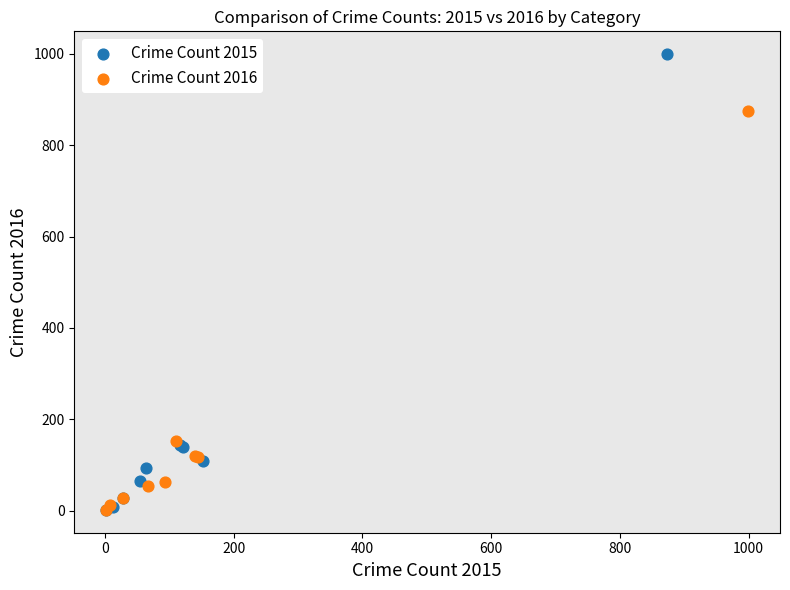

What are all the series names shown in the legend?

Crime Count 2015, Crime Count 2016